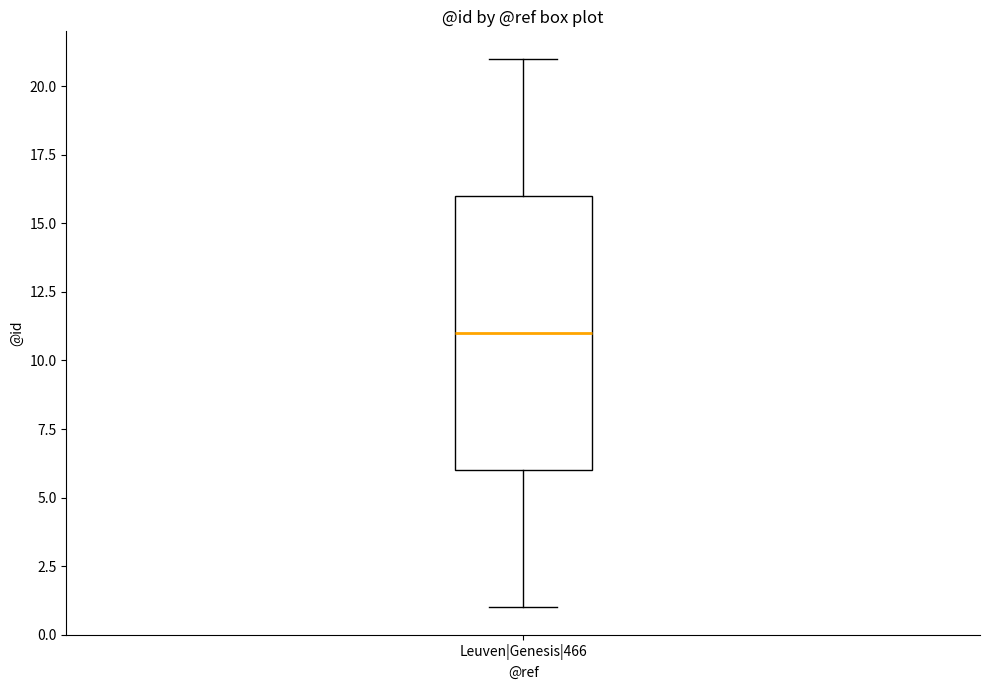

Read this box plot against the y-axis: the position of the median line, the range covered by the box, and the ends of both whiskers. The values are not printed on the chart, so give them approximately, as read against the axis.

median 11, box 6 to 16, whiskers 1 to 21